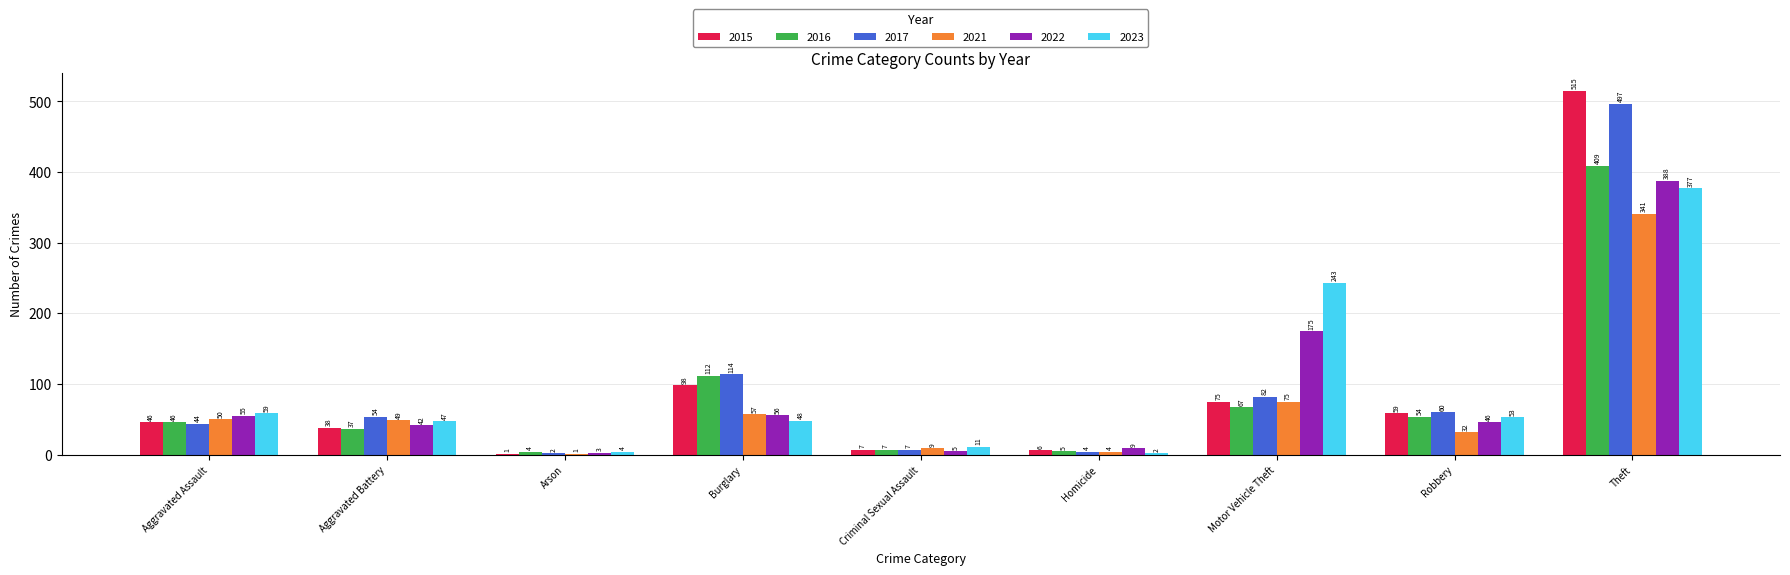

Reading right to left, transcribe all the data shown in this chart.

2015: 515	59	75	6	7	98	1	38	46
2016: 409	54	67	5	7	112	4	37	46
2017: 497	60	82	4	7	114	2	54	44
2021: 341	32	75	4	9	57	1	49	50
2022: 388	46	175	9	5	56	3	42	55
2023: 377	53	243	2	11	48	4	47	59